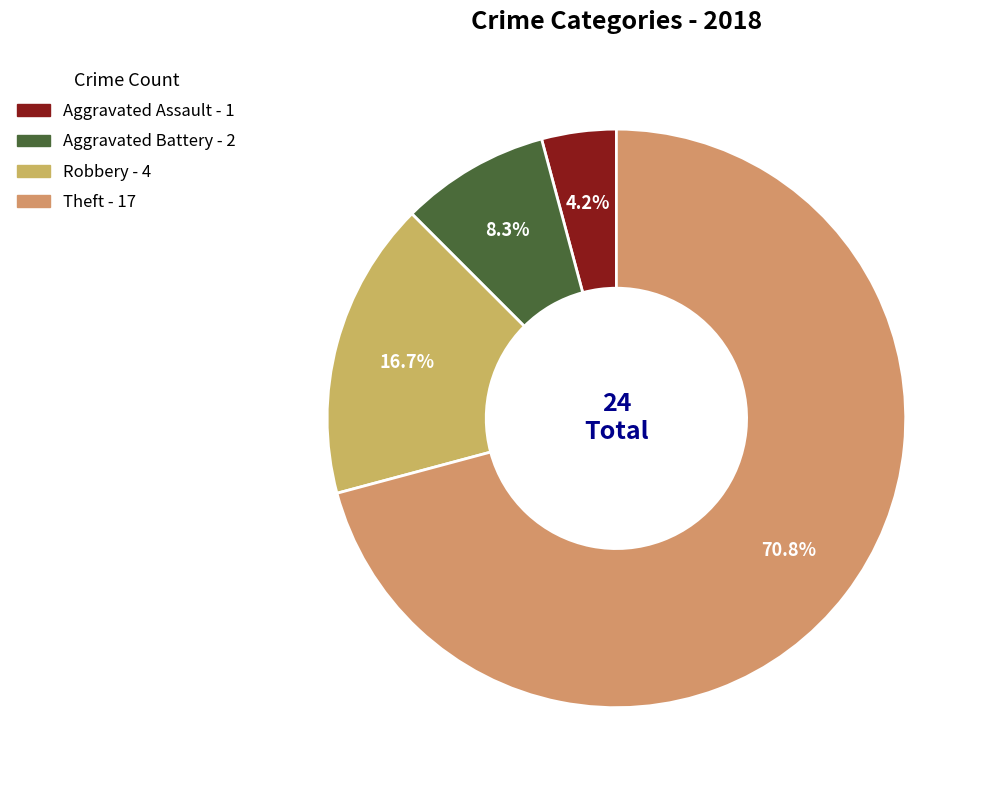

Which has a higher value, Aggravated Assault or Aggravated Battery?

Aggravated Battery